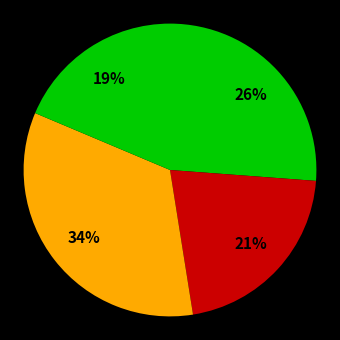

How many segments does this pie chart have?

4